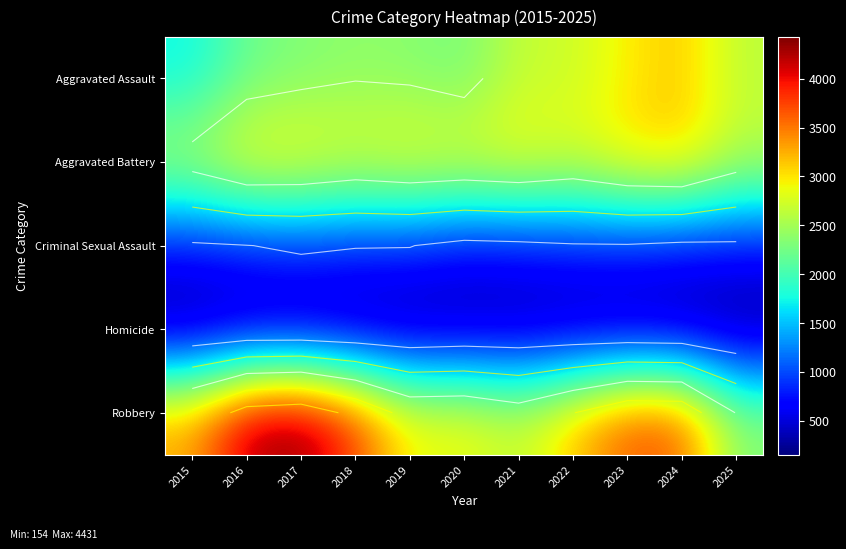

Which category has the highest value across all series?

2017